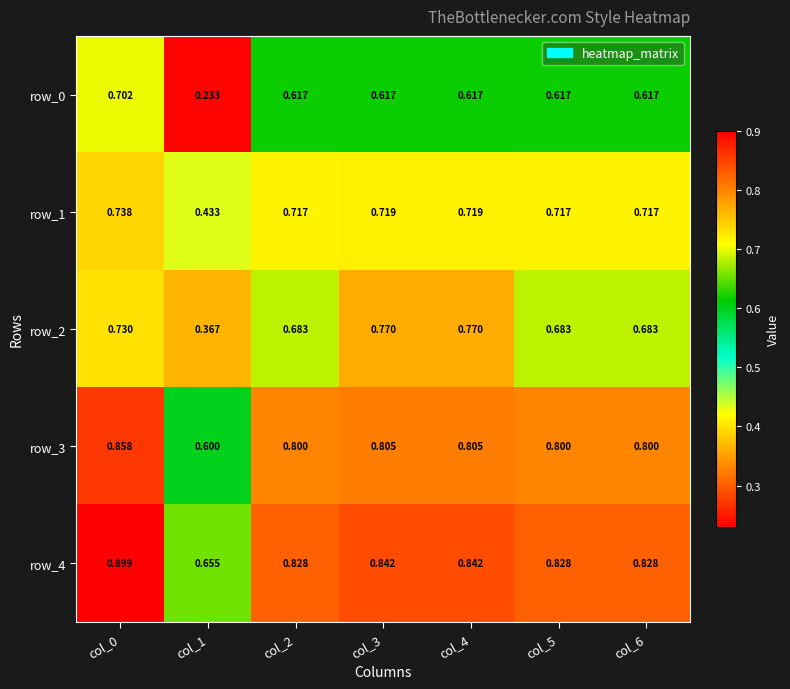

At which category does the chart reach its peak across all series?

col_0